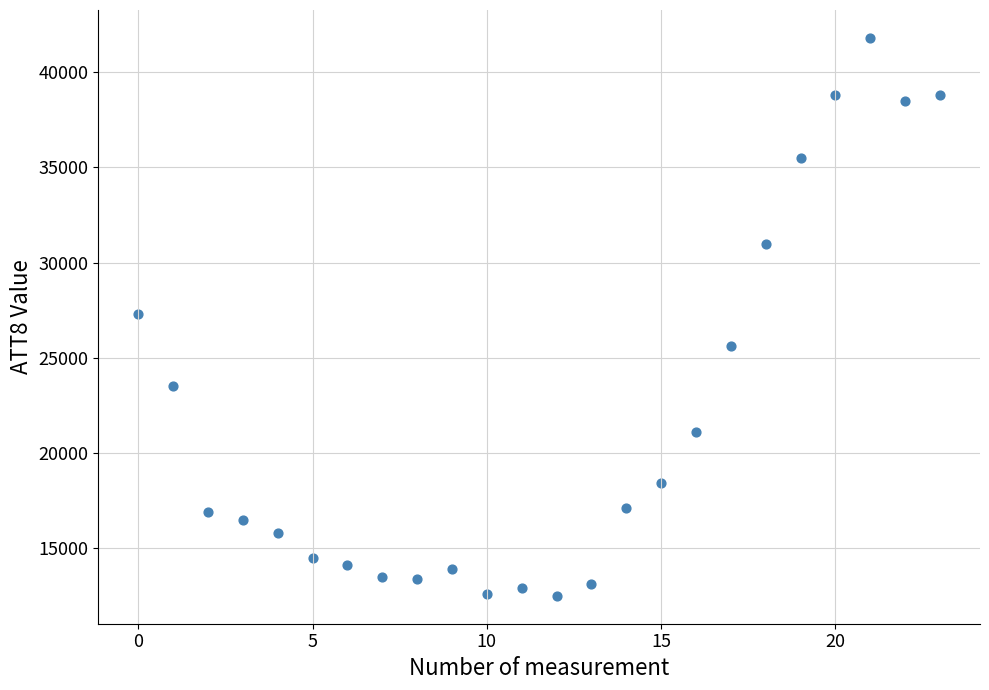

What is the range of Y values (max minus min)?

29300